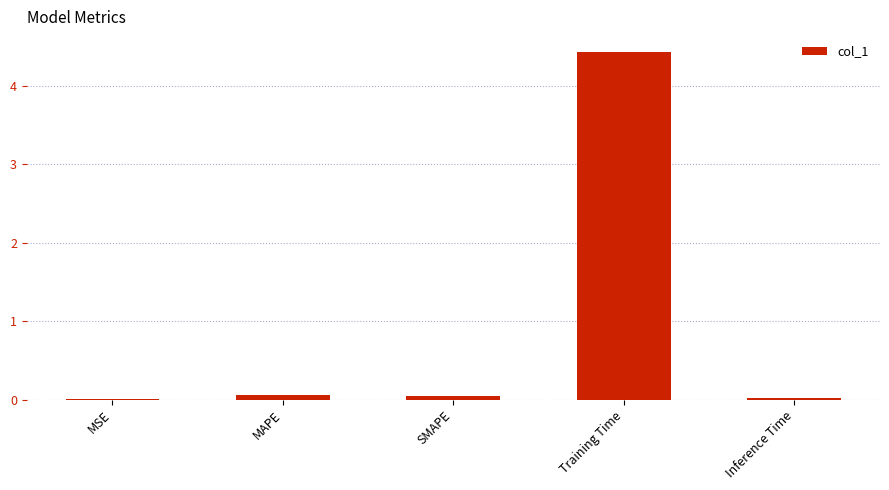

What is the maximum value shown in the chart?

4.4